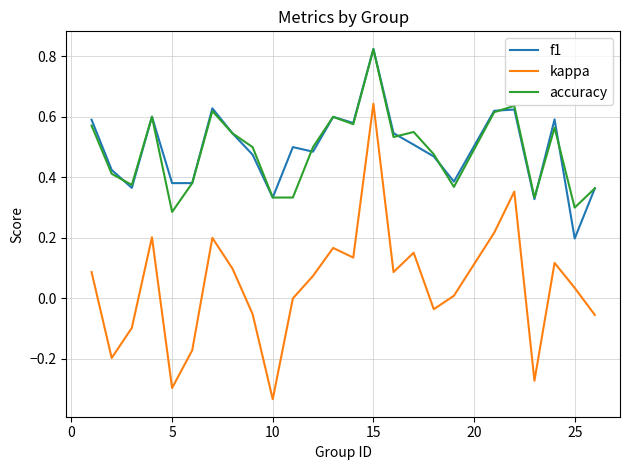

True or false: kappa and accuracy intersect in this chart.

False